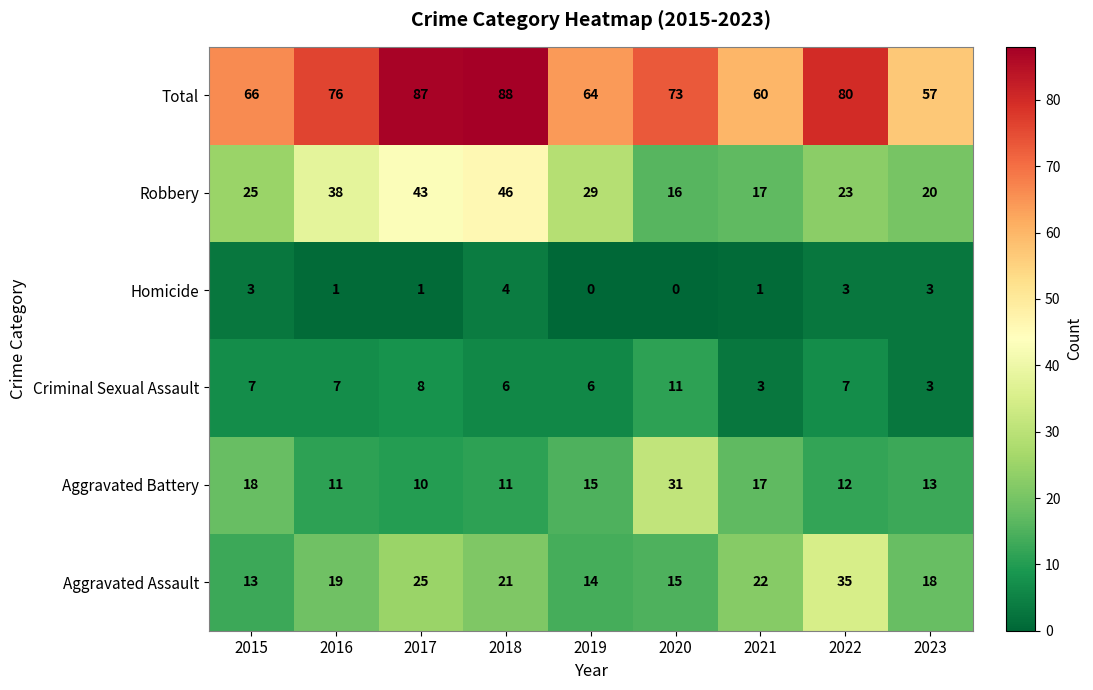

At which category is the sum across all series the highest?

2018